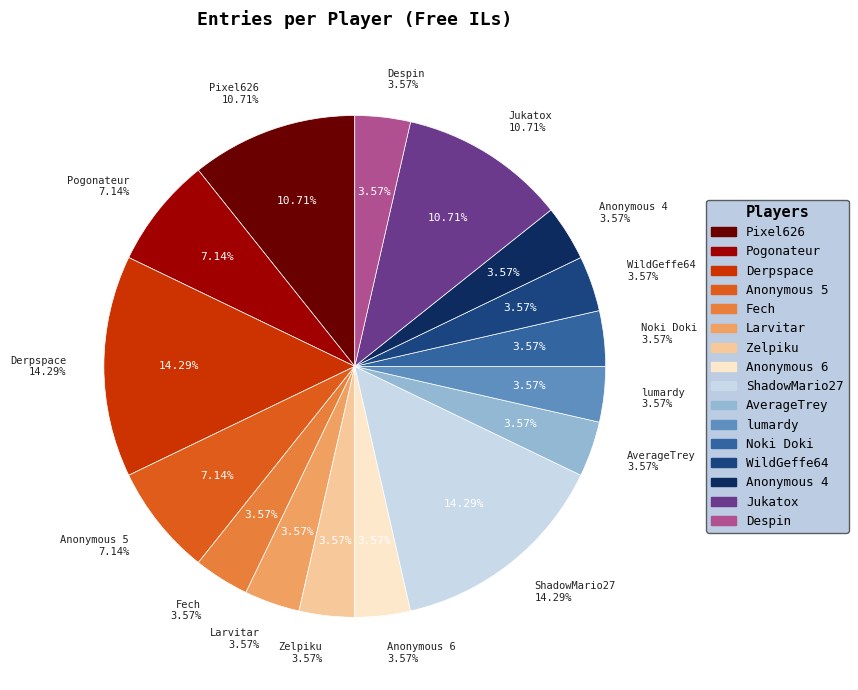

Is there any slice that represents more than half of the pie?

No